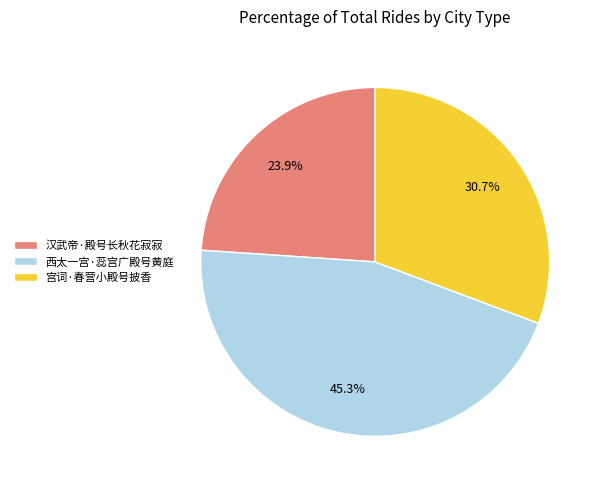

The 汉武帝·殿号长秋花寂寂 slice represents 24% of the pie. True or false?

True